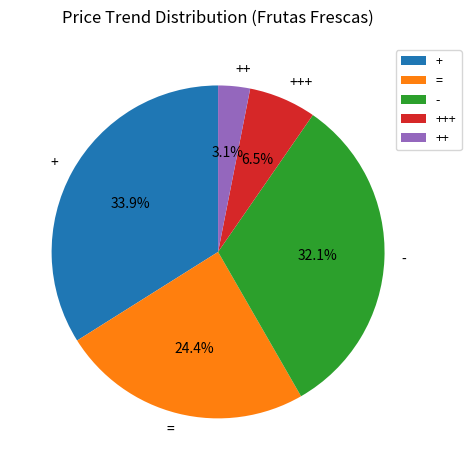

What is the ratio of the value at +++ to the value at =?

0.3